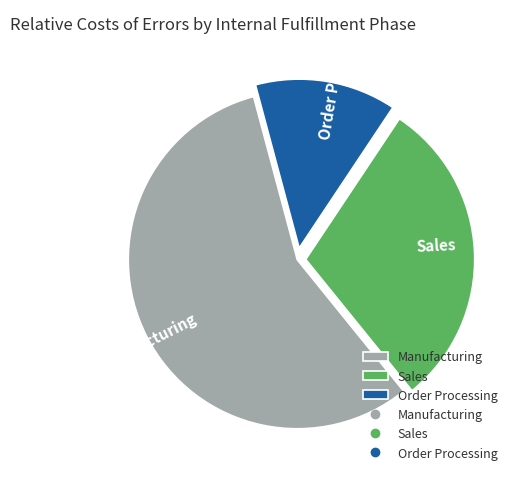

Approximately how many times larger is the value at Sales compared to Order Processing?

2.2